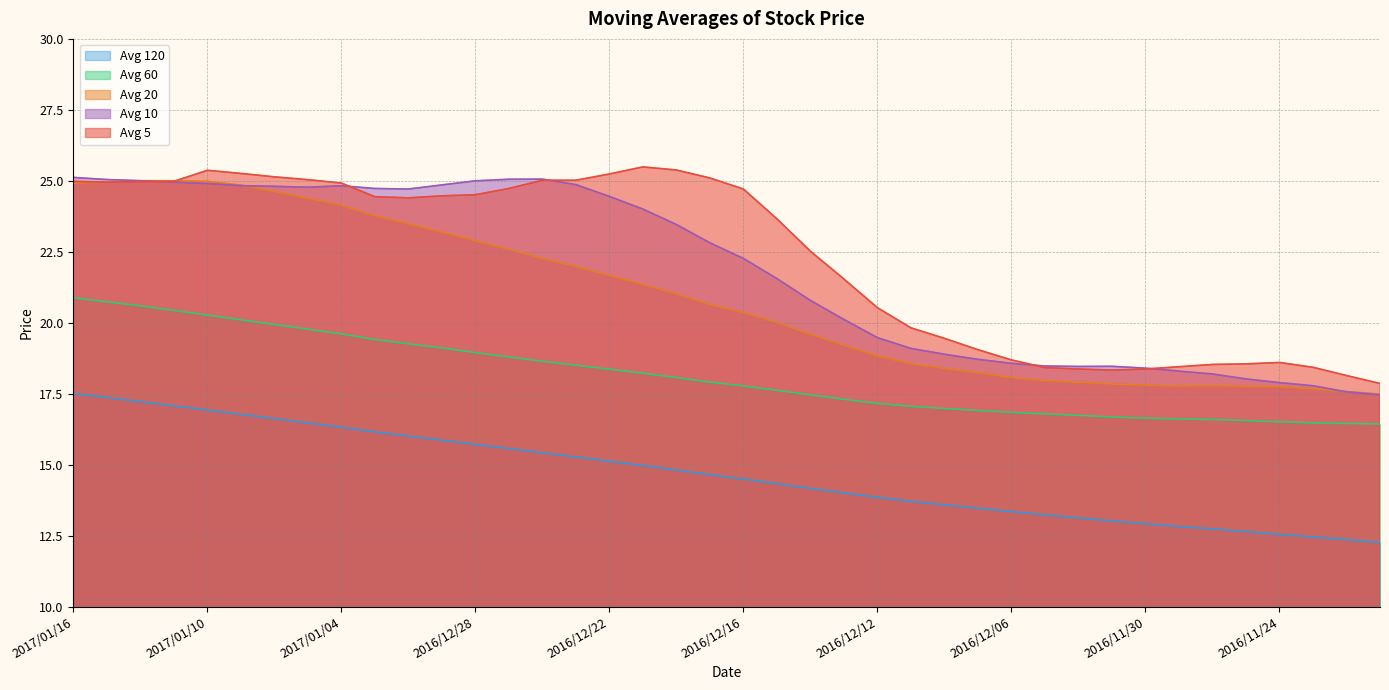

At which label is avg_sixty closest to 18?

2016/12/20